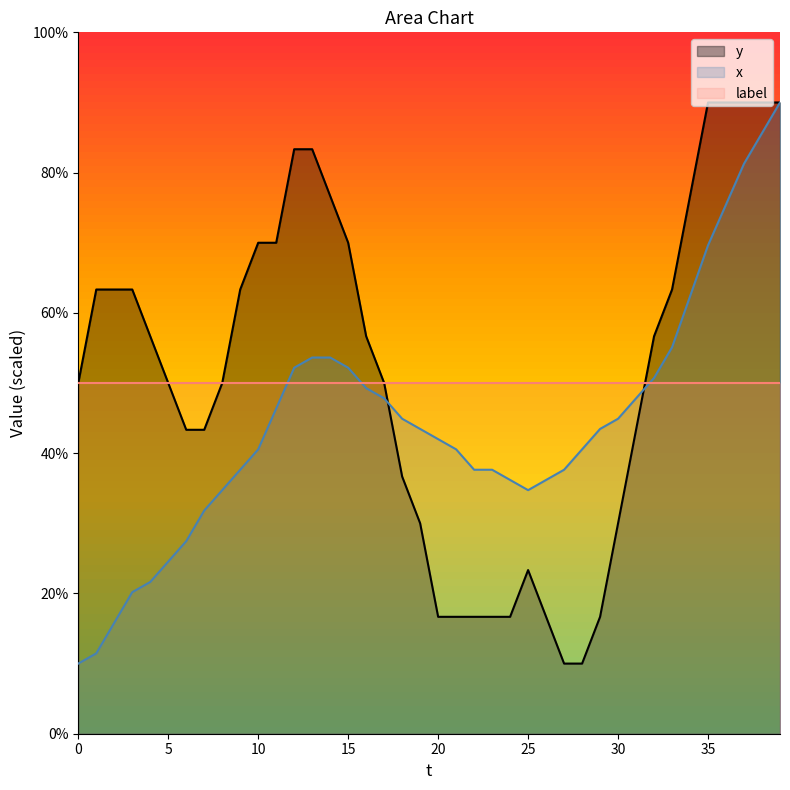

What is the difference between the maximum and second lowest values in the y series?

80.0